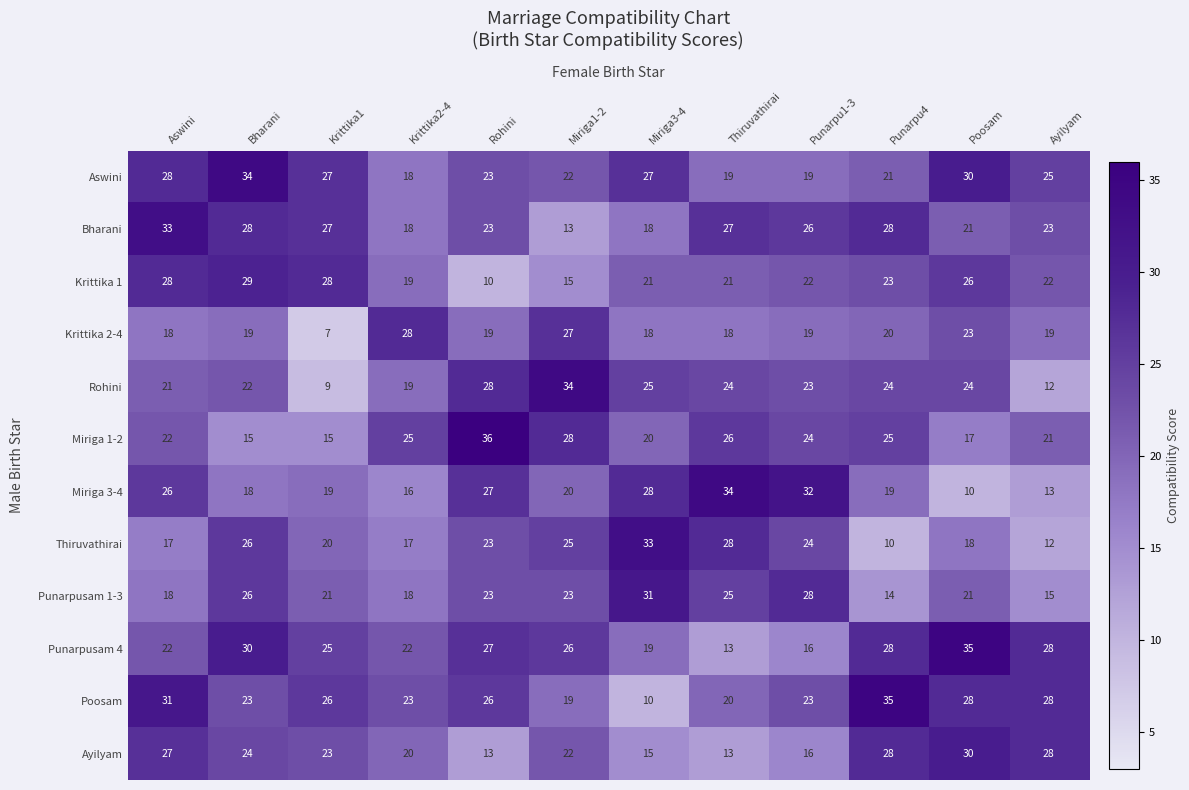

The Miriga 1-2 series shows 26 at Thiruvathirai. True or false?

True